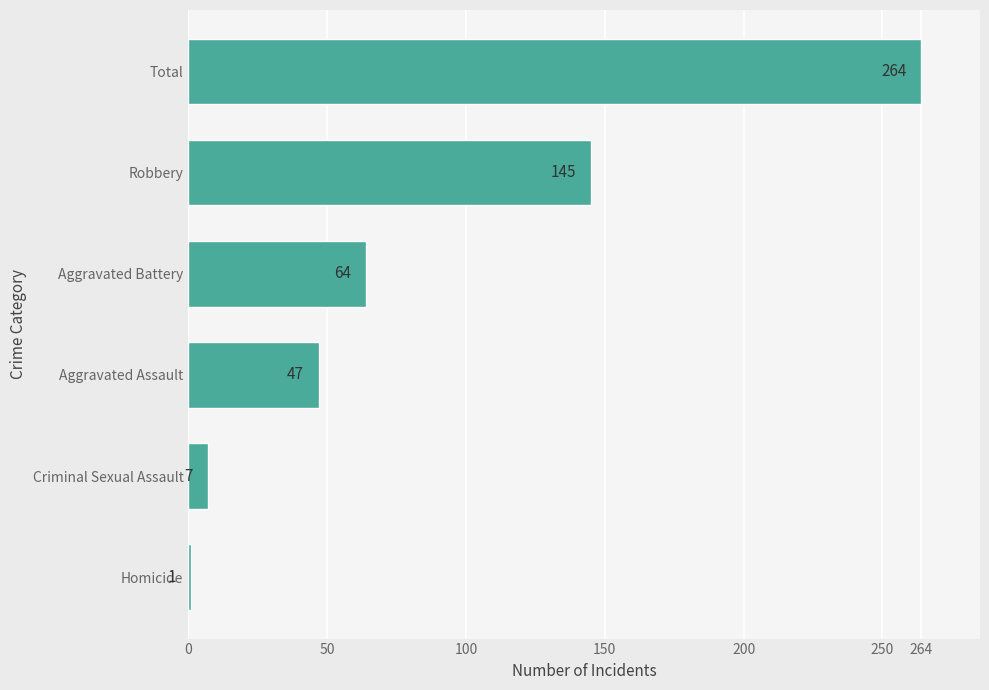

Reading bottom to top, what are all the values shown in this chart?

Homicide=1	Criminal Sexual Assault=7	Aggravated Assault=47	Aggravated Battery=64	Robbery=145	Total=264